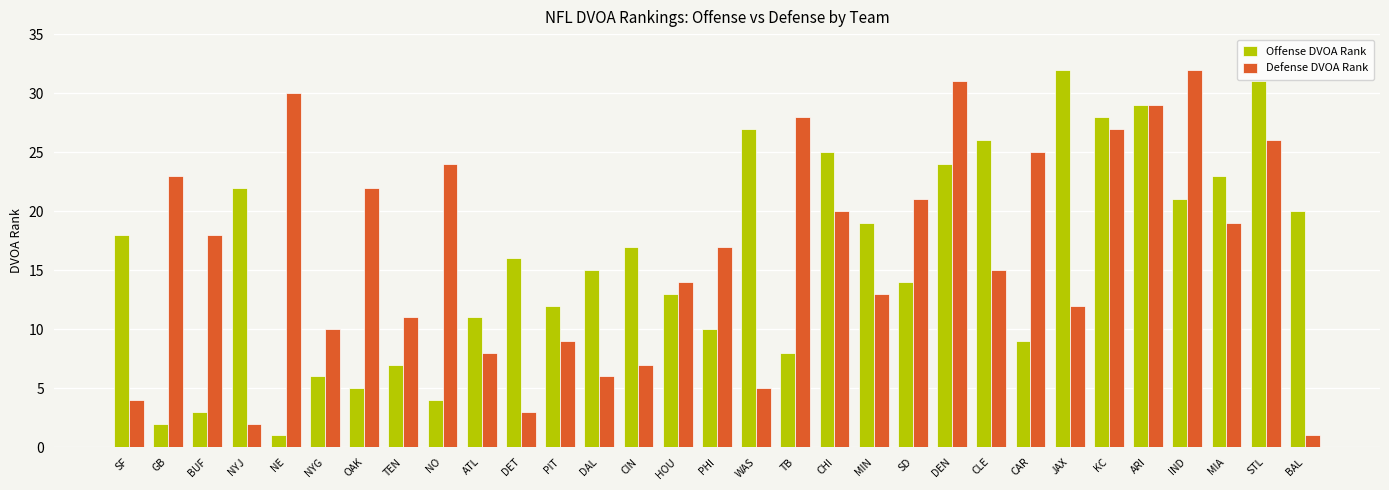

True or false: Offense DVOA Rank has a value of 17 at CIN.

True